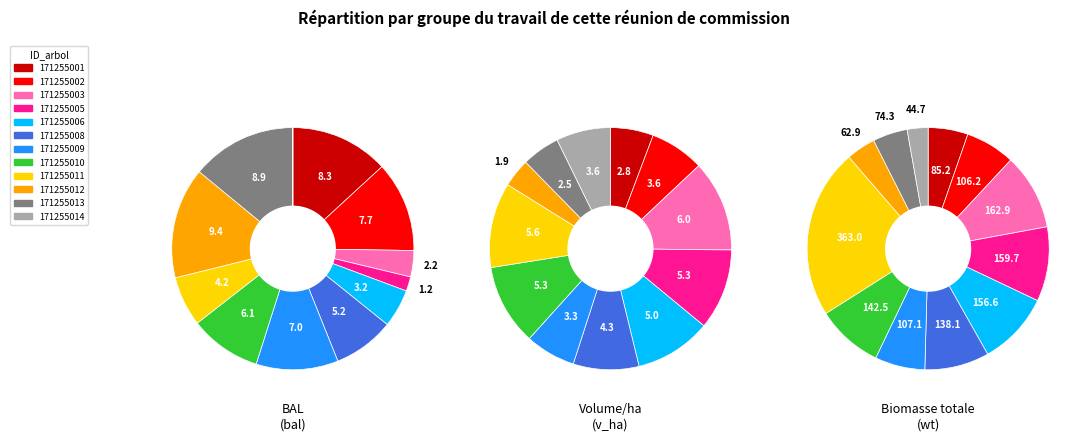

Is there a majority slice in this chart?

No